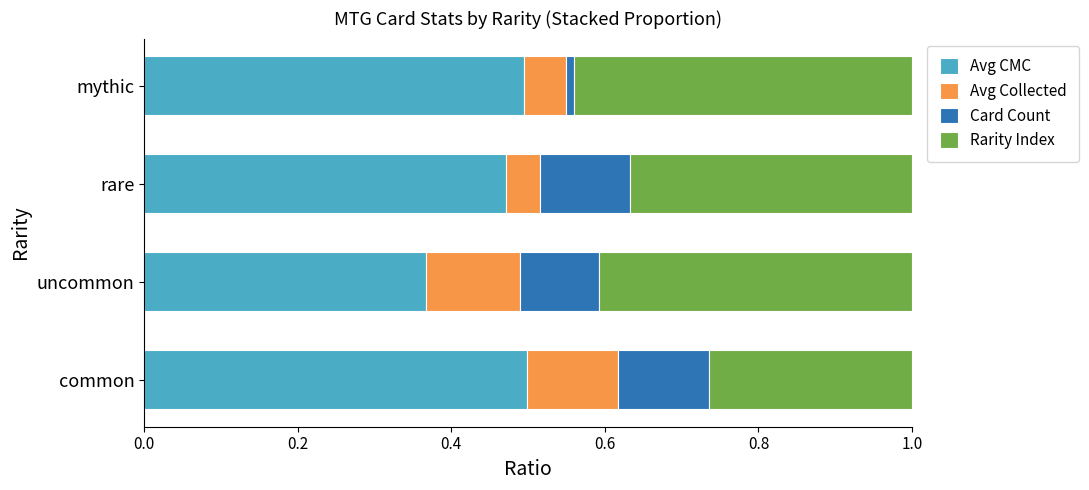

What are all the series names shown in the legend?

Avg CMC, Avg Collected, Card Count, Rarity Index